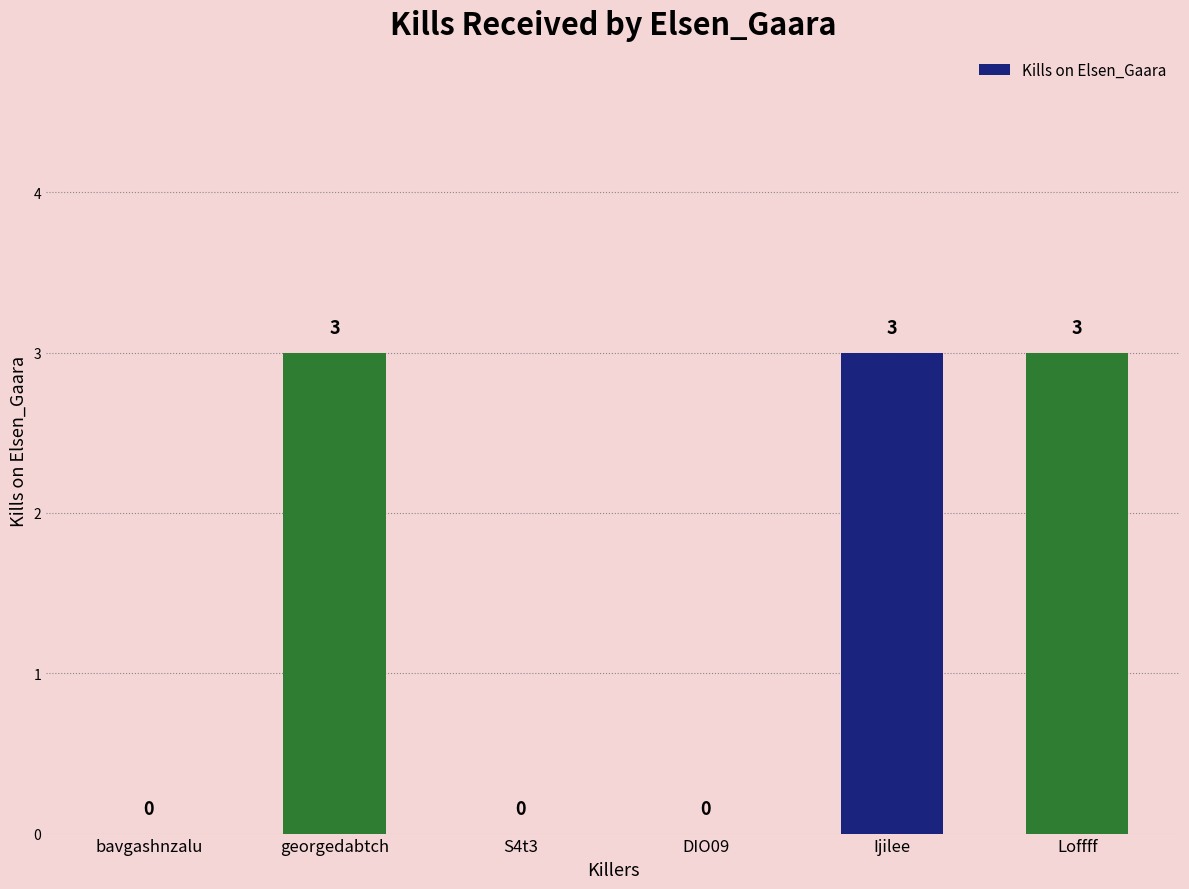

Reading right to left, list all the values displayed in this chart.

3	3	0	0	3	0